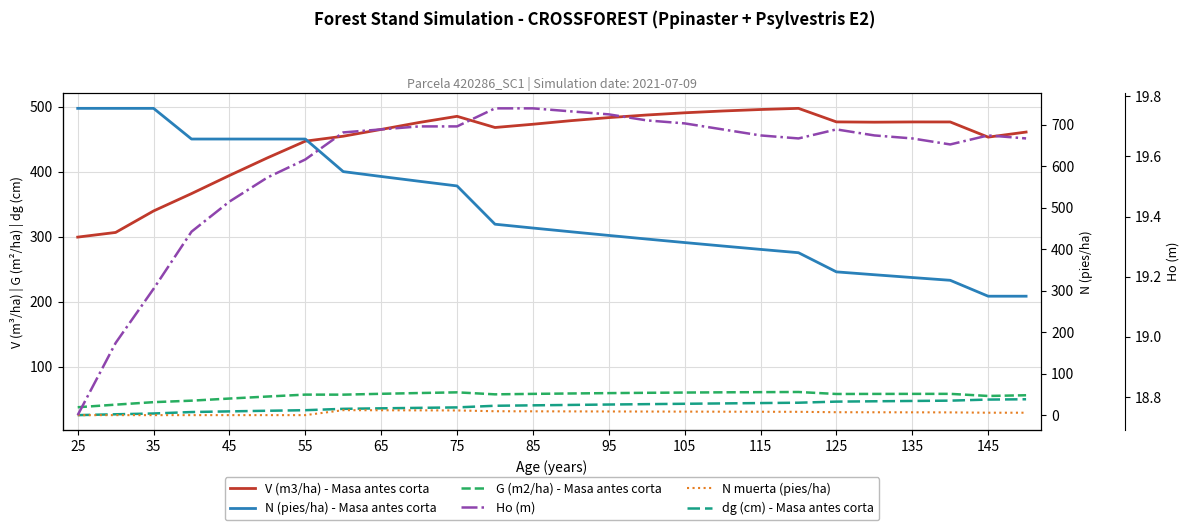

What is the total value across all series at 25?

1120.8